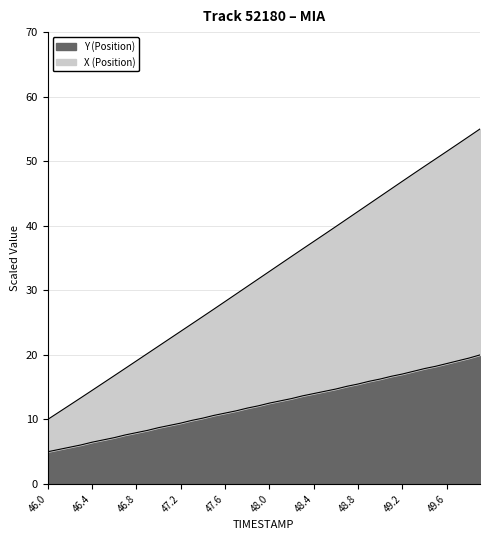

True or false: Y and X intersect in this chart.

False